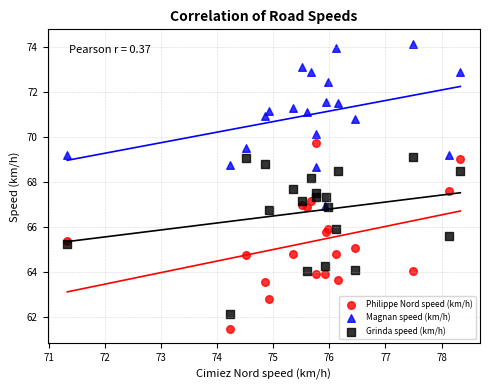

What are all the series names shown in the legend?

Philippe Nord speed (km/h), Magnan speed (km/h), Grinda speed (km/h)